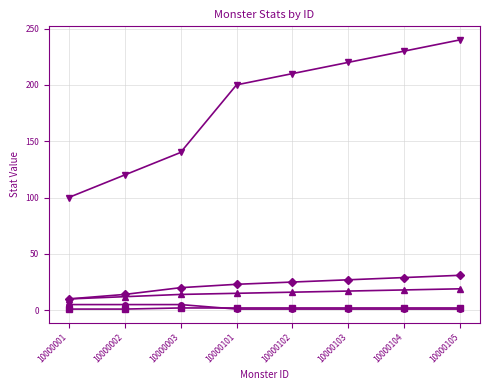

Reading left to right, transcribe all the data shown in this chart.

_hp: 10000001=100	10000002=120	10000003=140	10000101=200	10000102=210	10000103=220	10000104=230	10000105=240
_attack: 10000001=10	10000002=12	10000003=14	10000101=15	10000102=16	10000103=17	10000104=18	10000105=19
_exp: 10000001=10	10000002=14	10000003=20	10000101=23	10000102=25	10000103=27	10000104=29	10000105=31
_df: 10000001=1	10000002=1	10000003=2	10000101=2	10000102=2	10000103=2	10000104=2	10000105=2
_mf: 10000001=5	10000002=5	10000003=5	10000101=1	10000102=1	10000103=1	10000104=1	10000105=1